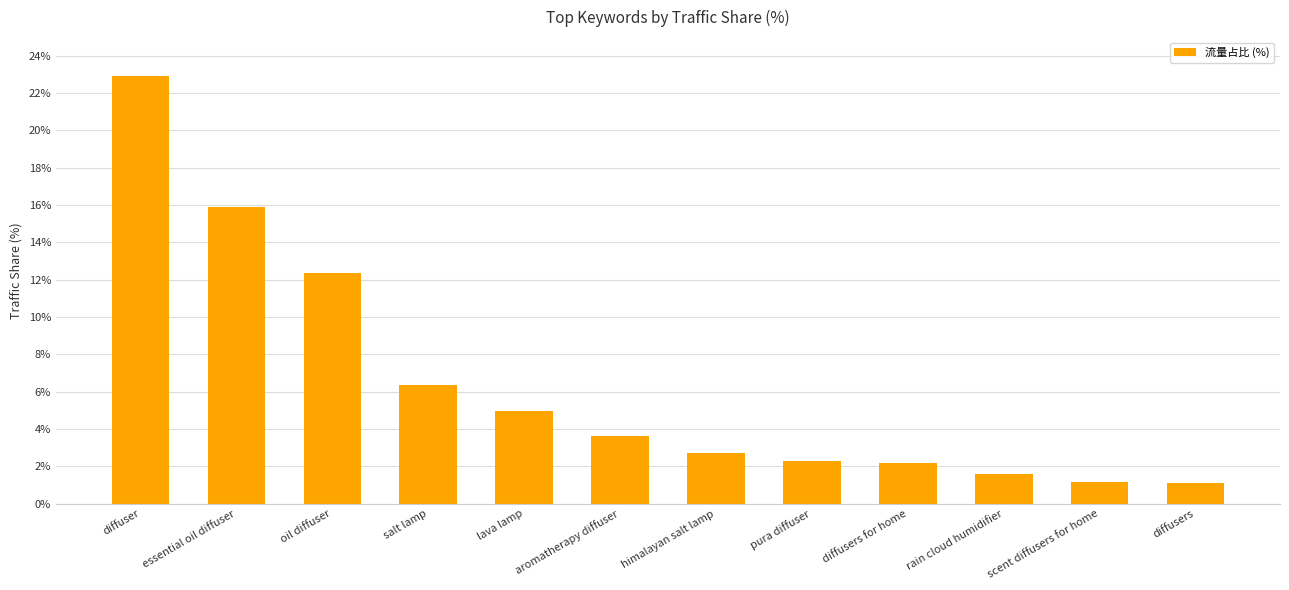

Does the chart contain any negative values?

No